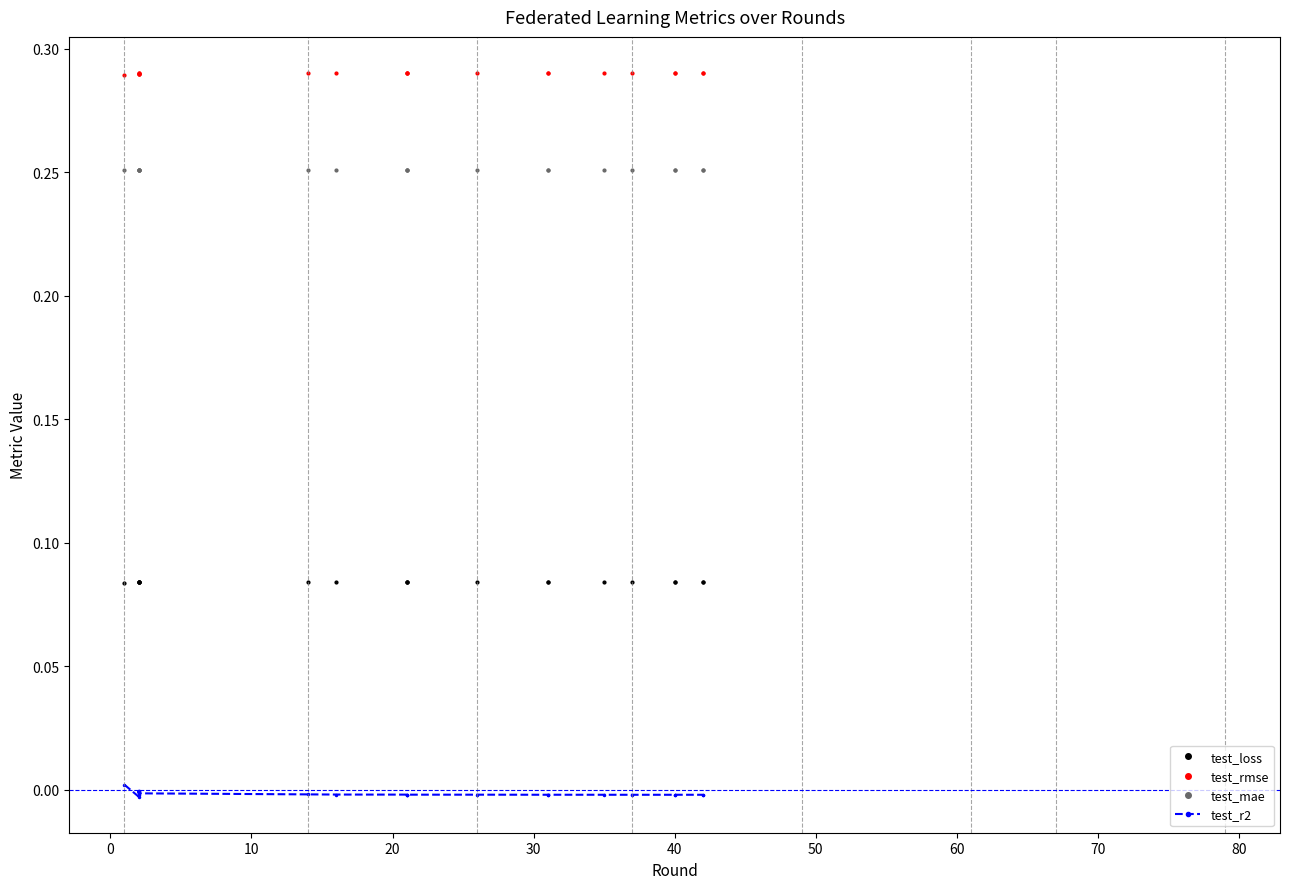

The value of test_r2 at 11 is -0.0. True or false?

False